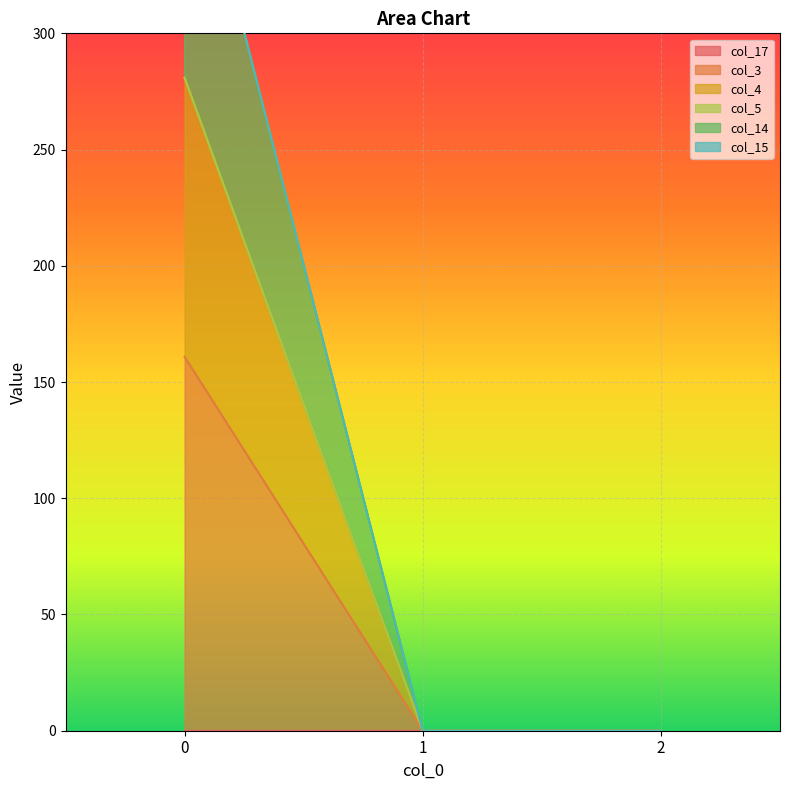

What is the maximum value for col_3?

160.8